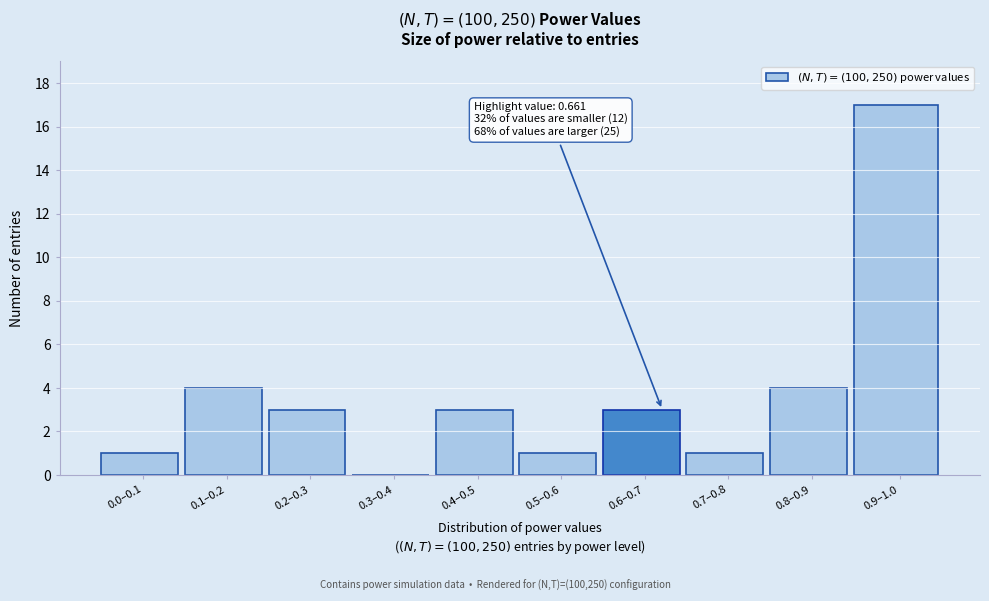

Reading left to right, extract all data points from this chart.

0.0–0.1=1	0.1–0.2=4	0.2–0.3=3	0.3–0.4=0	0.4–0.5=3	0.5–0.6=1	0.6–0.7=3	0.7–0.8=1	0.8–0.9=4	0.9–1.0=17